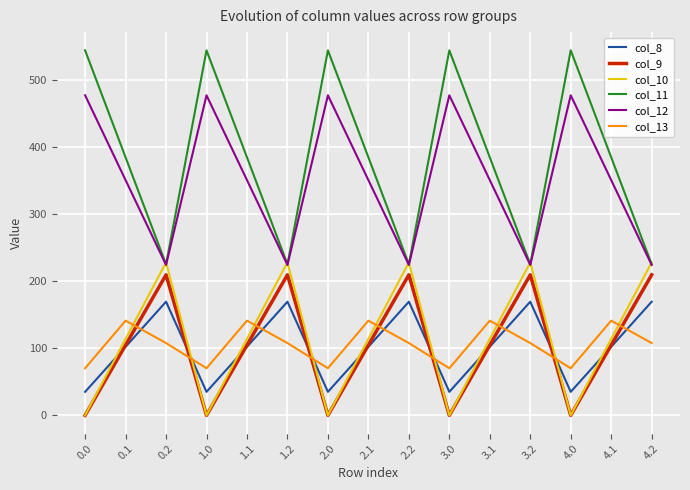

What is the total value across all series at 2.0?

1126.8